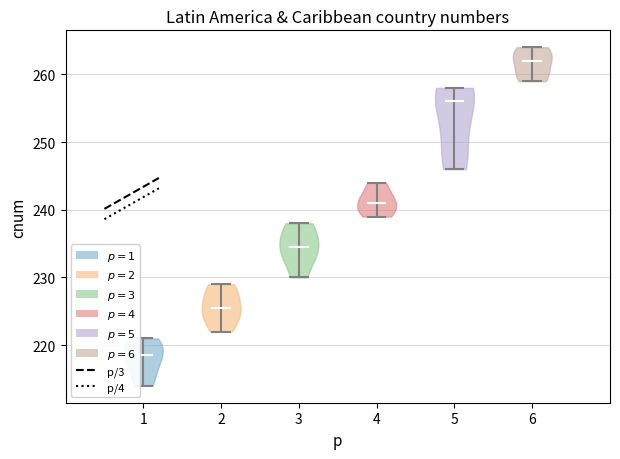

Which violin has the lowest median line?

1